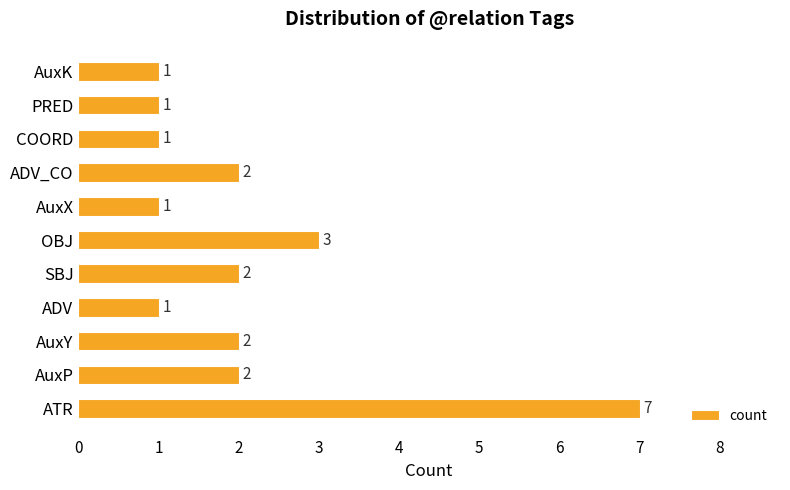

Reading top to bottom, what are all the values shown in this chart?

1	1	1	2	1	3	2	1	2	2	7